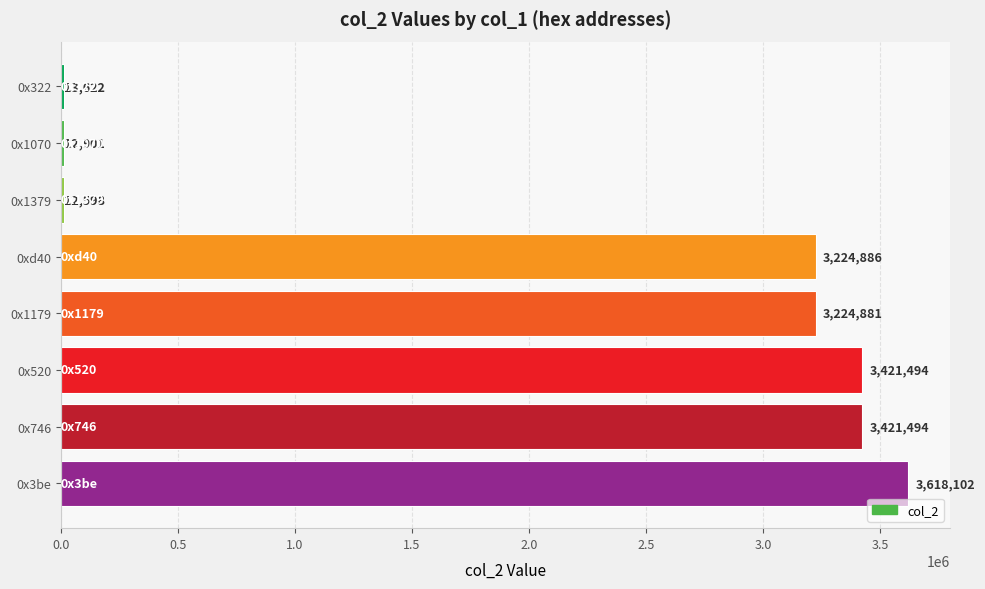

Reading bottom to top, transcribe all the data shown in this chart.

0x3be=3618102	0x746=3421494	0x520=3421494	0x1179=3224881	0xd40=3224886	0x1379=12598	0x1070=12901	0x322=13622